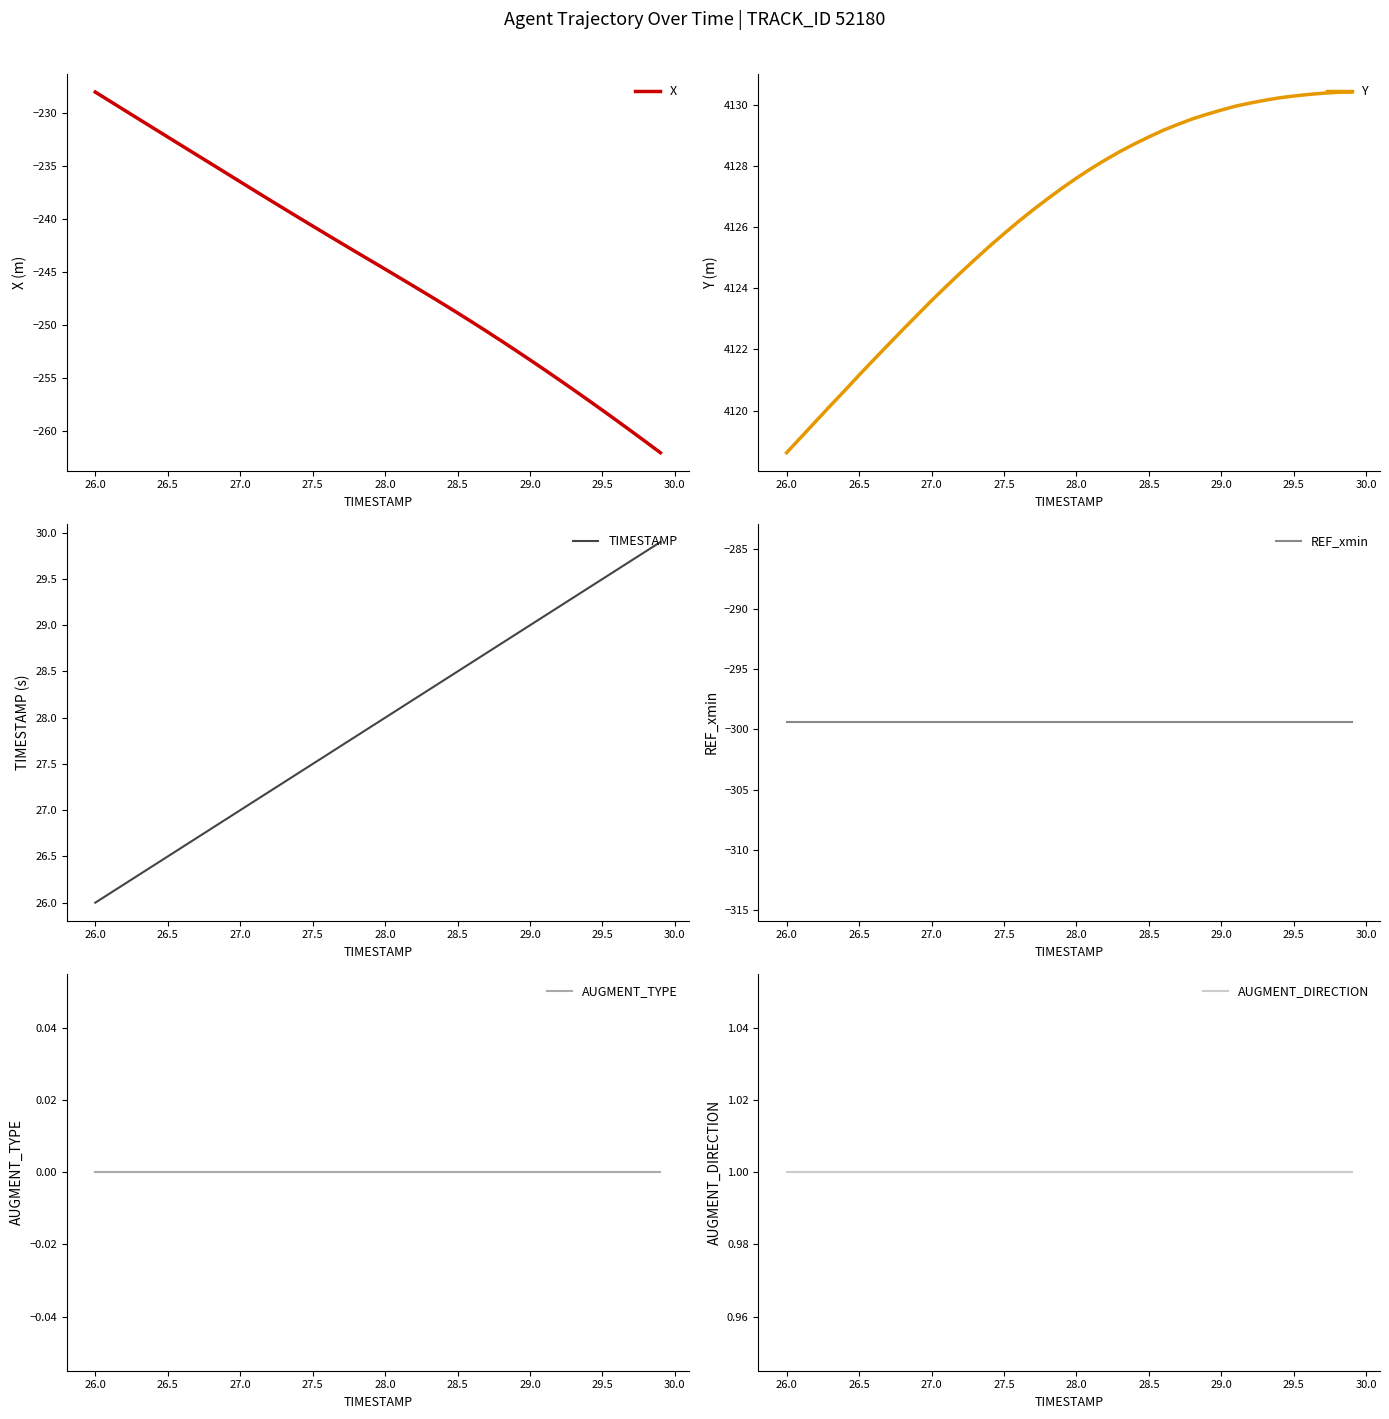

What is the minimum value for X?

-262.1